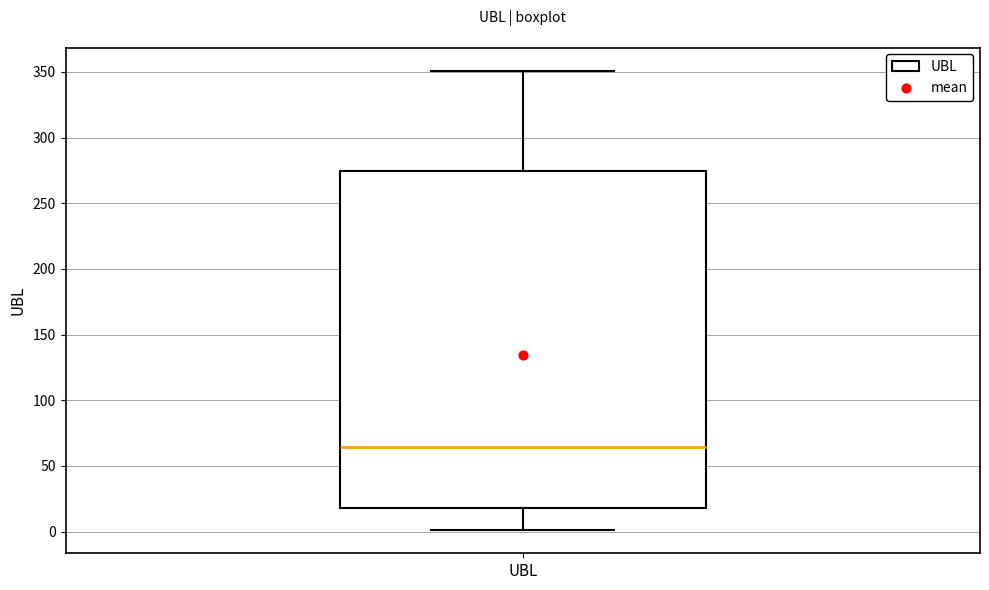

Transcribe this box plot: give where the median line is, the range the box spans, and where the two whiskers end, as read against the y-axis. The values are not printed on the chart, so give them approximately, as read against the axis.

median 65, box 20 to 275, whiskers 0 to 350